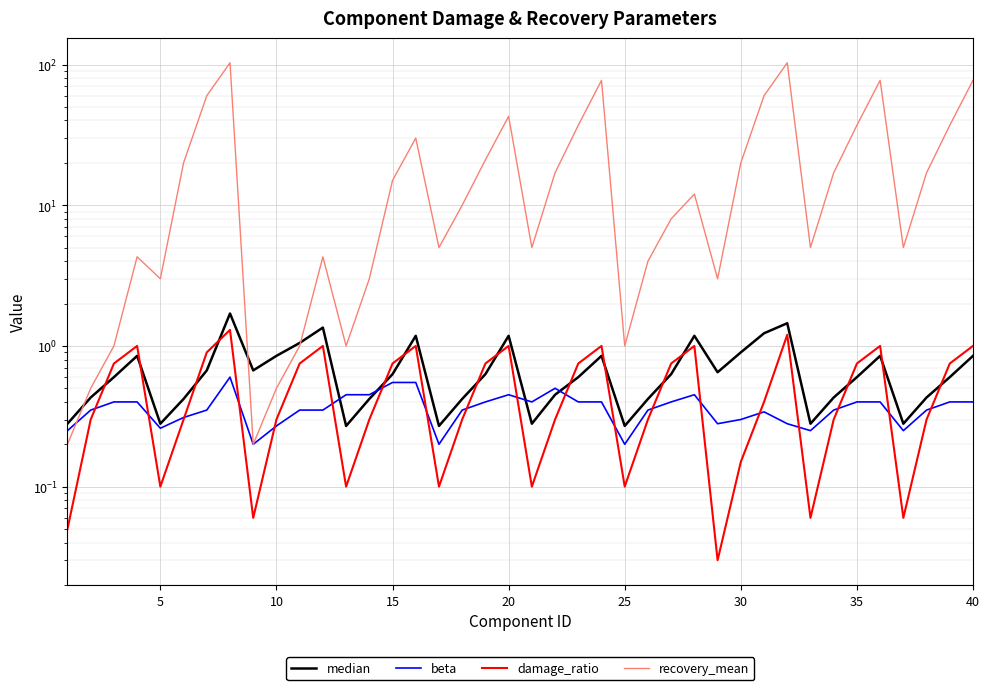

True or false: damage_ratio has more than 1 points higher than both neighbors.

True